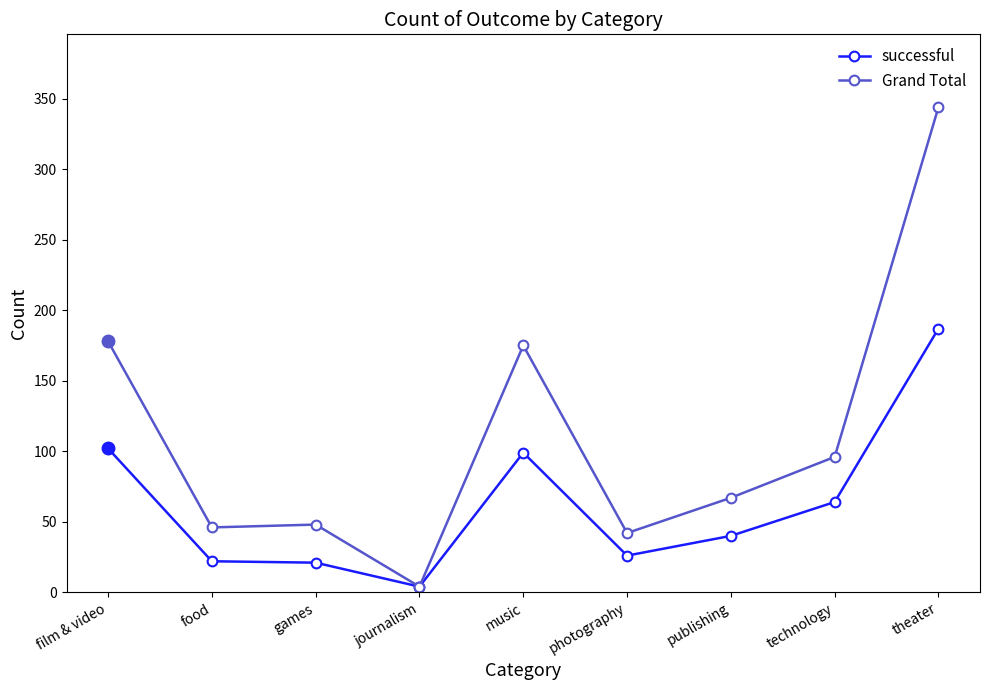

What is the maximum value for successful?

187